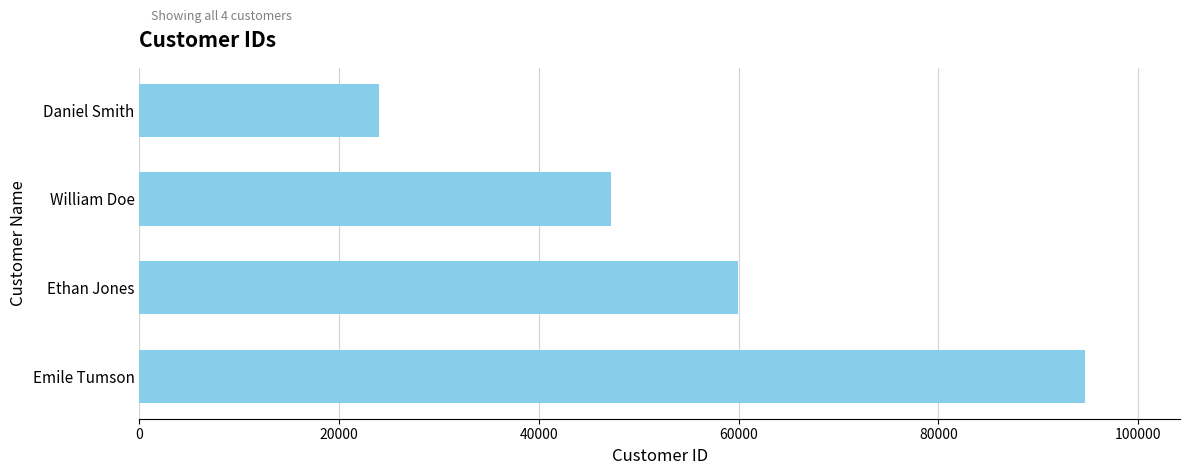

What is the minimum value shown in the chart?

23955